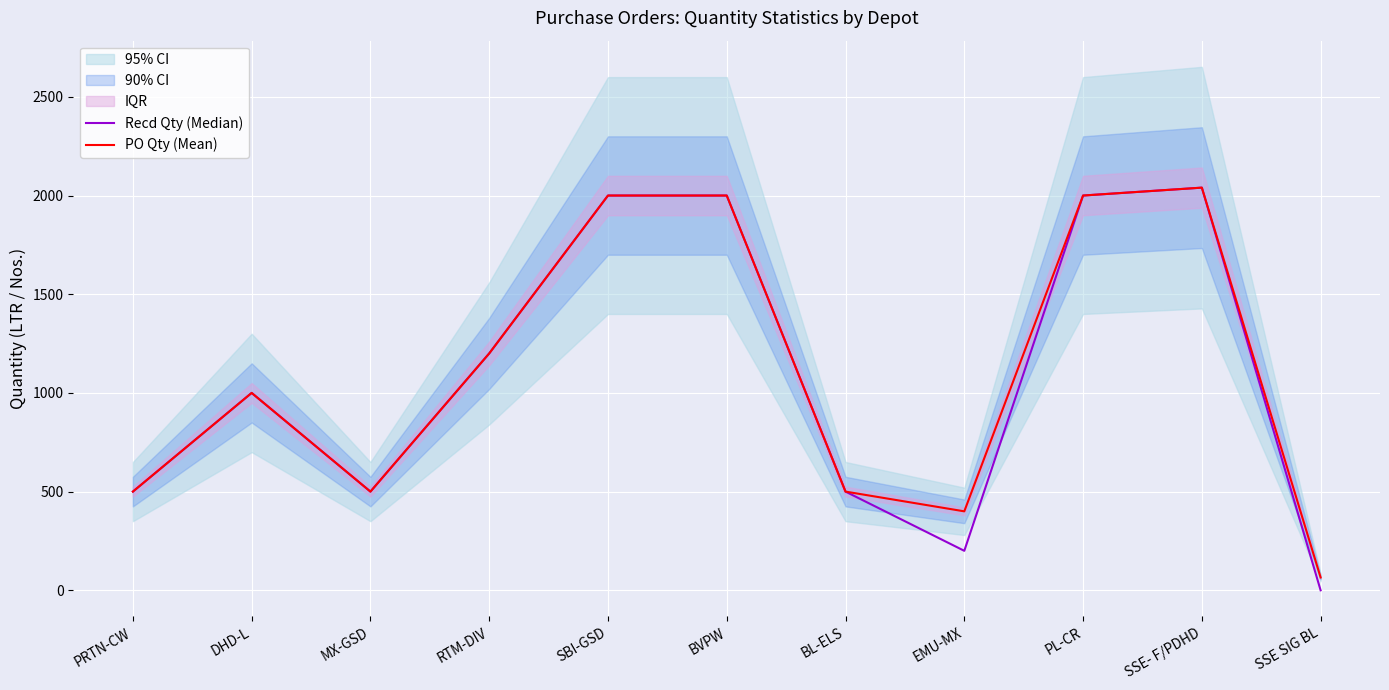

How many values in the Recd Qty (Median) series are below 1000?

5